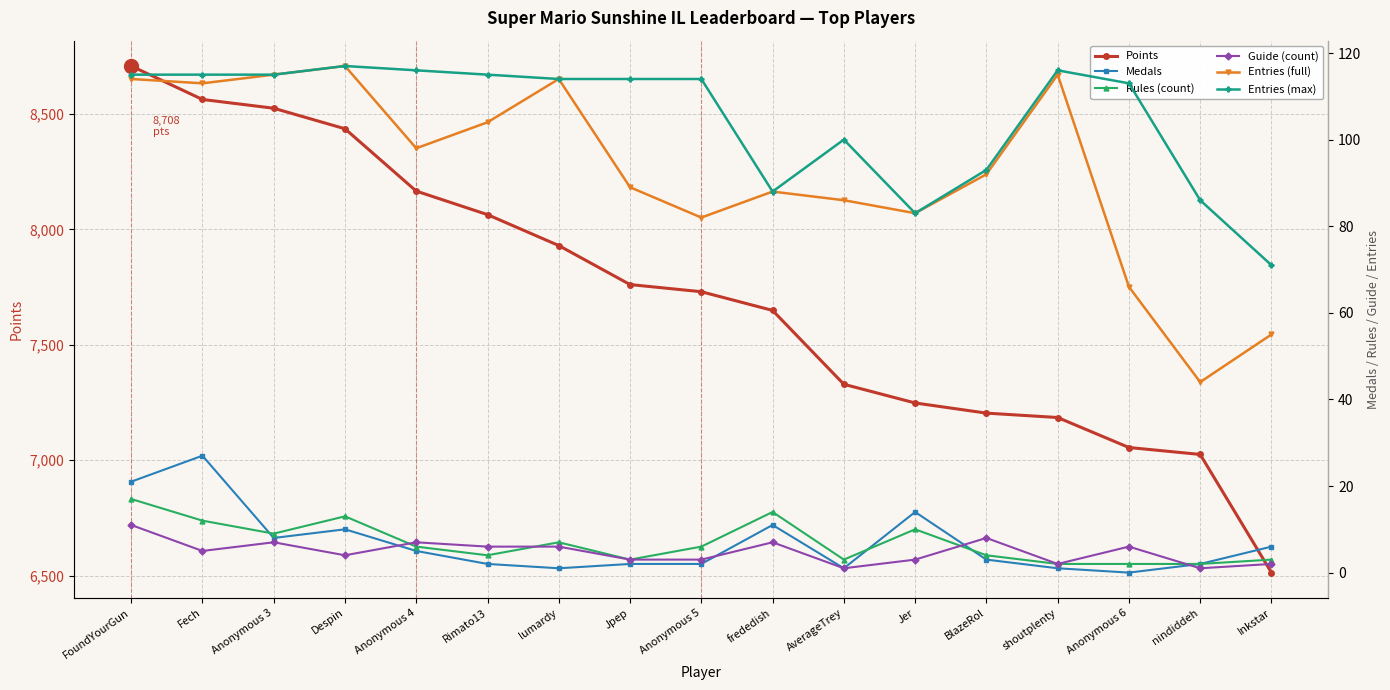

How many categories are shown in the chart?

17